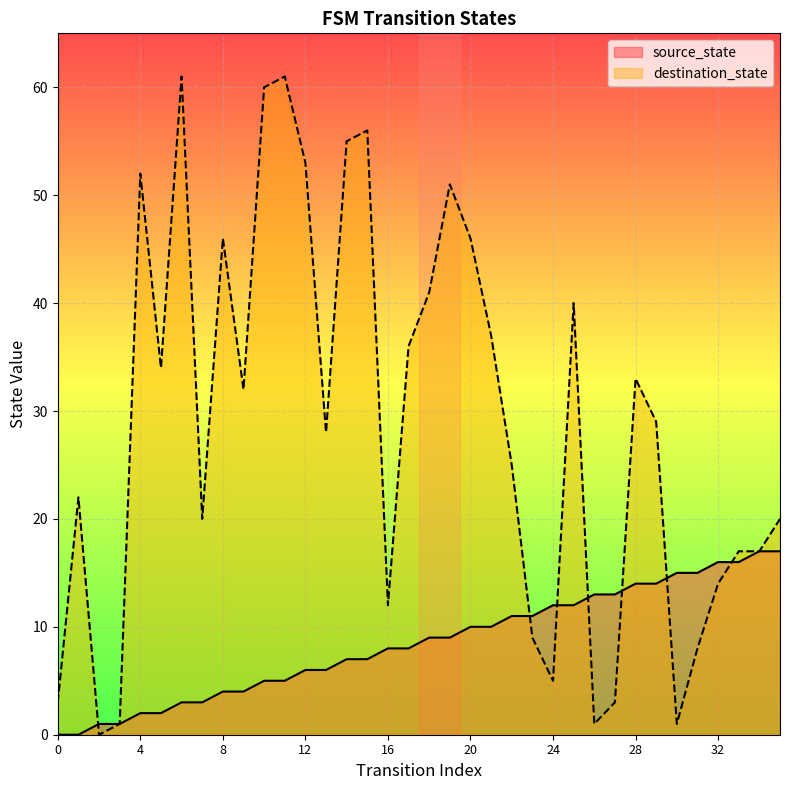

Which series changed the most between 8 and 24?

destination_state